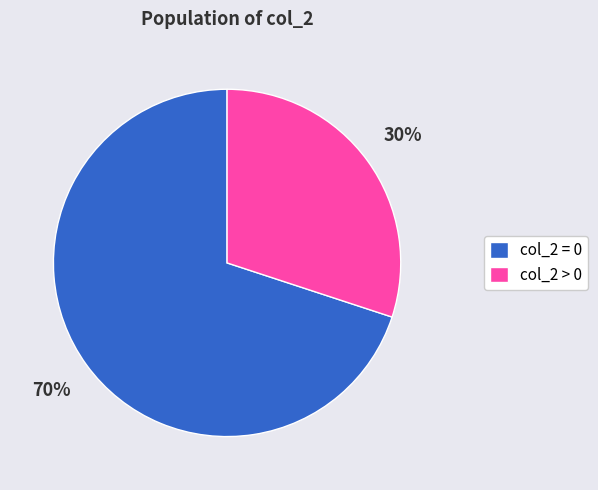

Which slice is the largest?

col_2 = 0